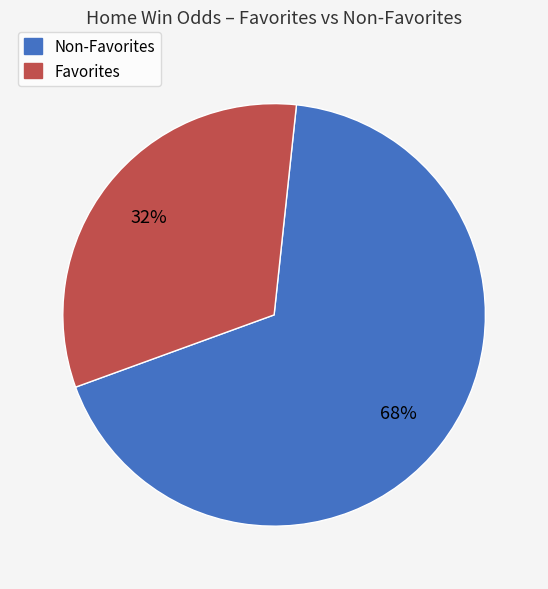

What is the largest slice in the pie chart?

Non-Favorites